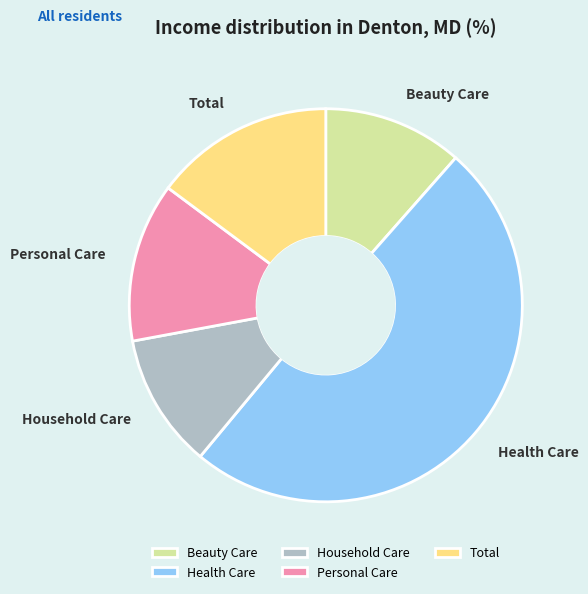

What is the largest slice in the pie chart?

Health Care